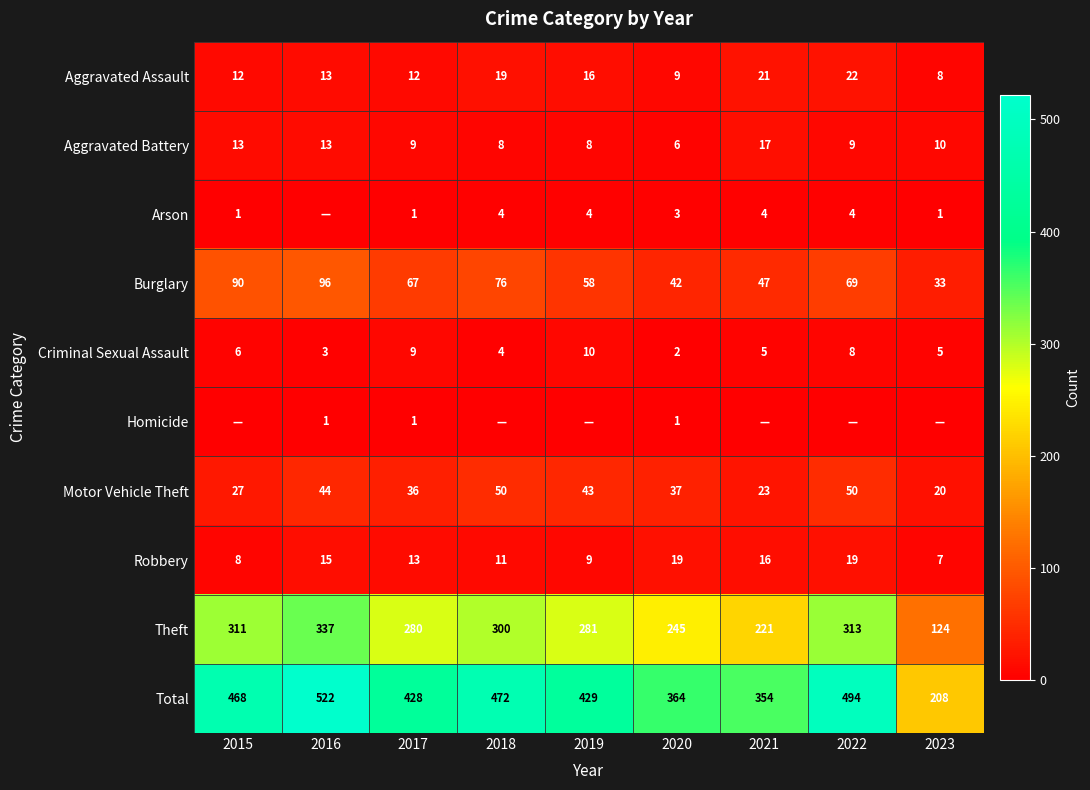

How many categories are shown in the chart?

9